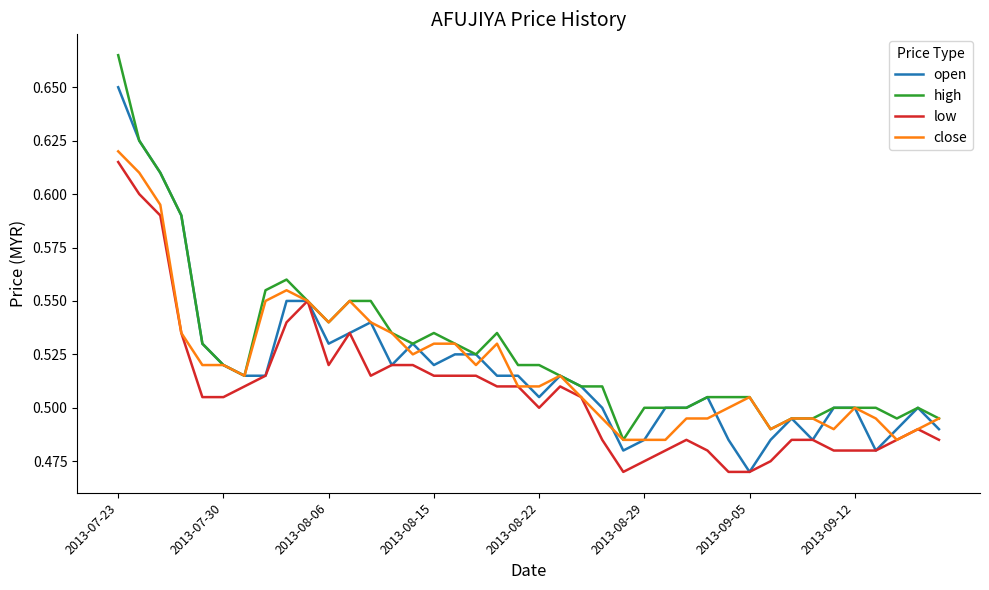

Is this an area chart (filled region under the line)?

No